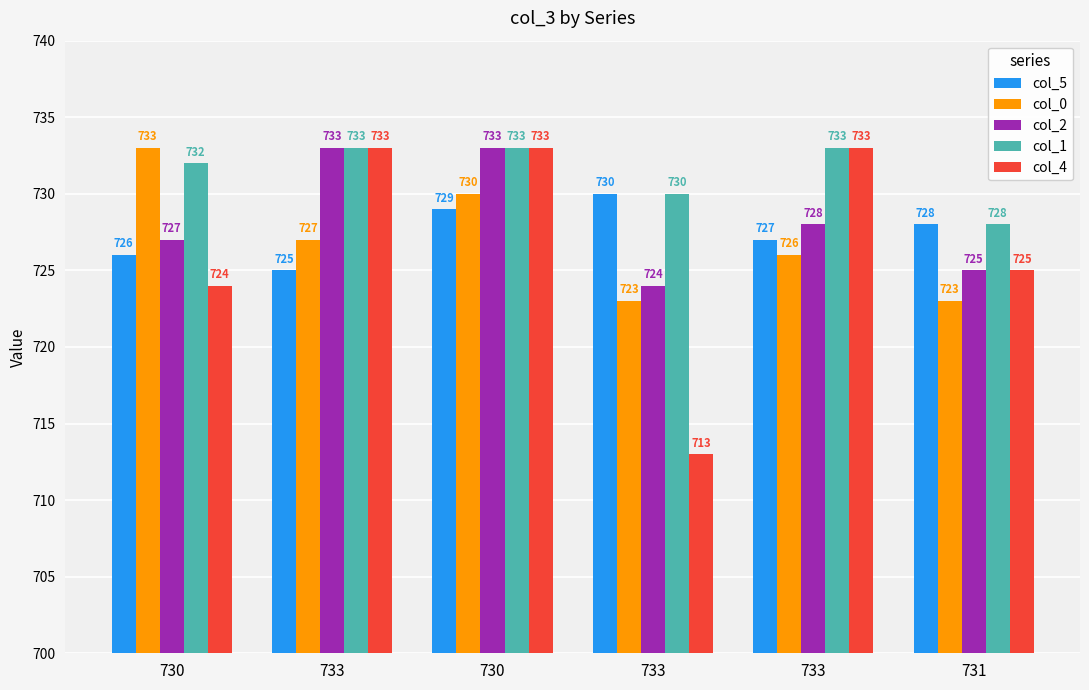

How many series are shown in this chart?

5